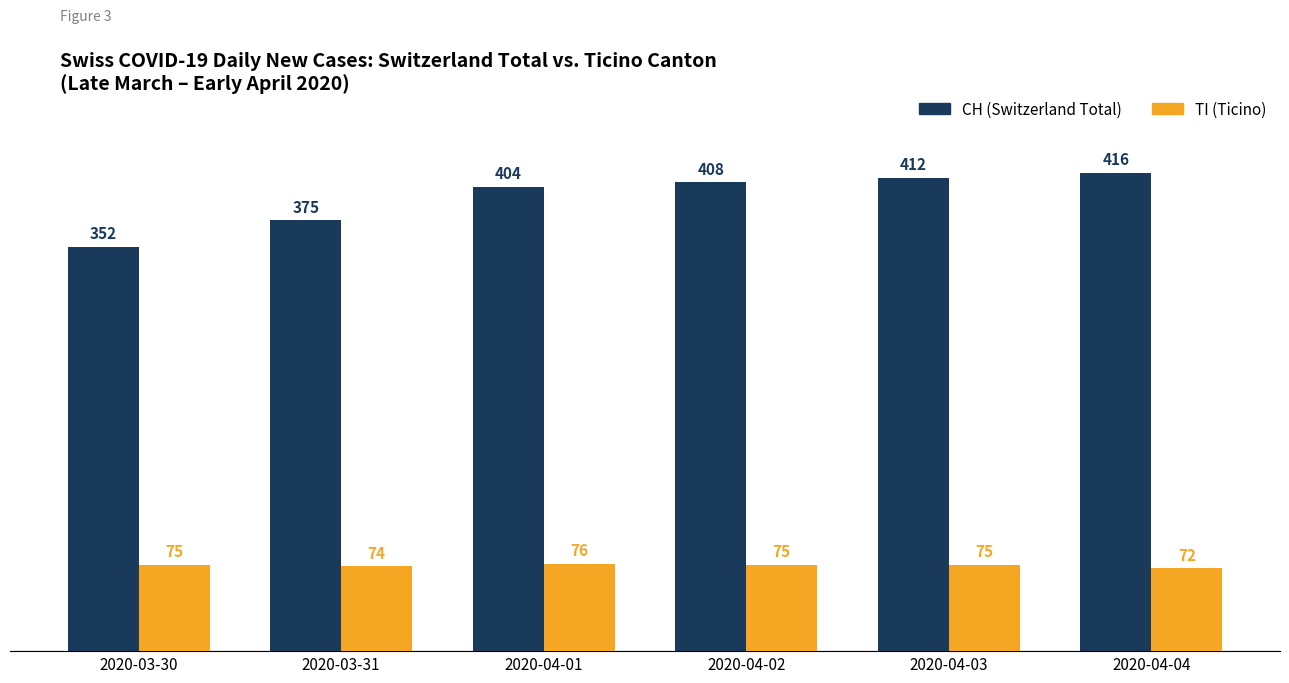

Where is TI (Ticino) nearest to the value 74?

2020-03-31